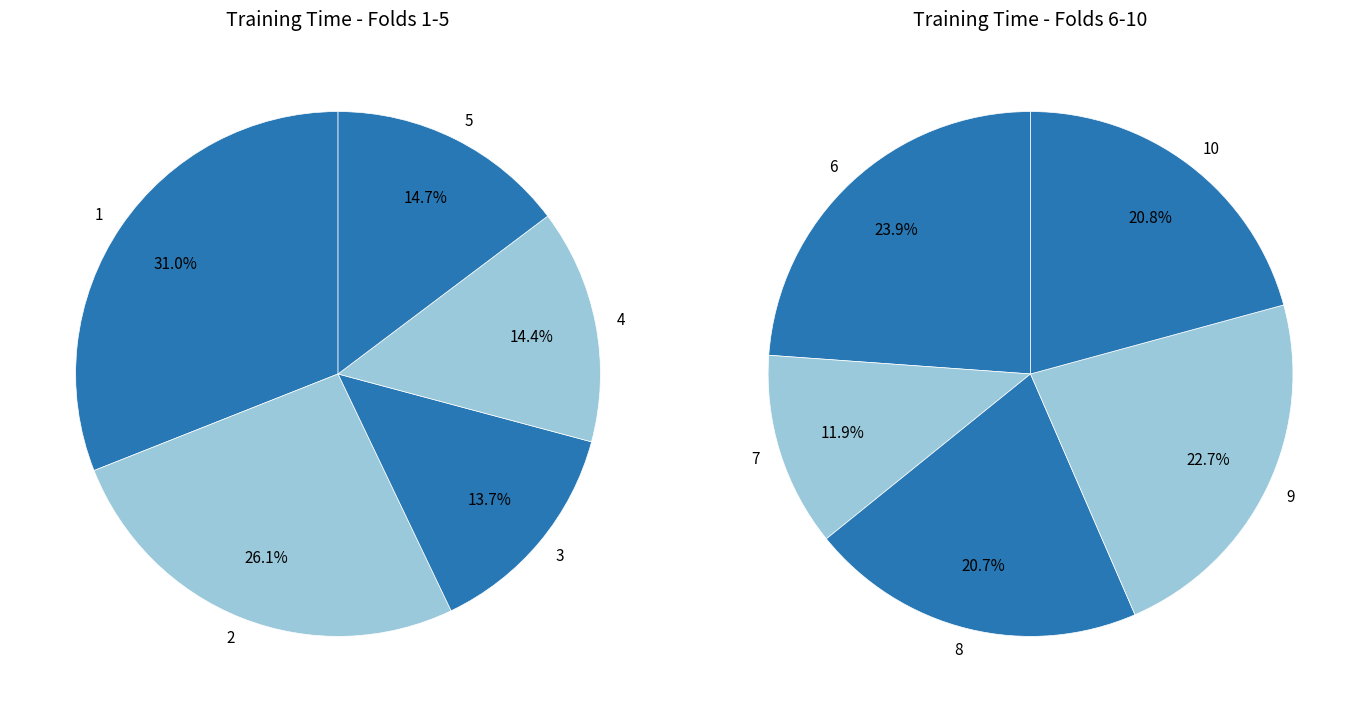

Rank the categories by value from highest to lowest.

6, 1, 9, 10, 8, 2, 7, 5, 4, 3